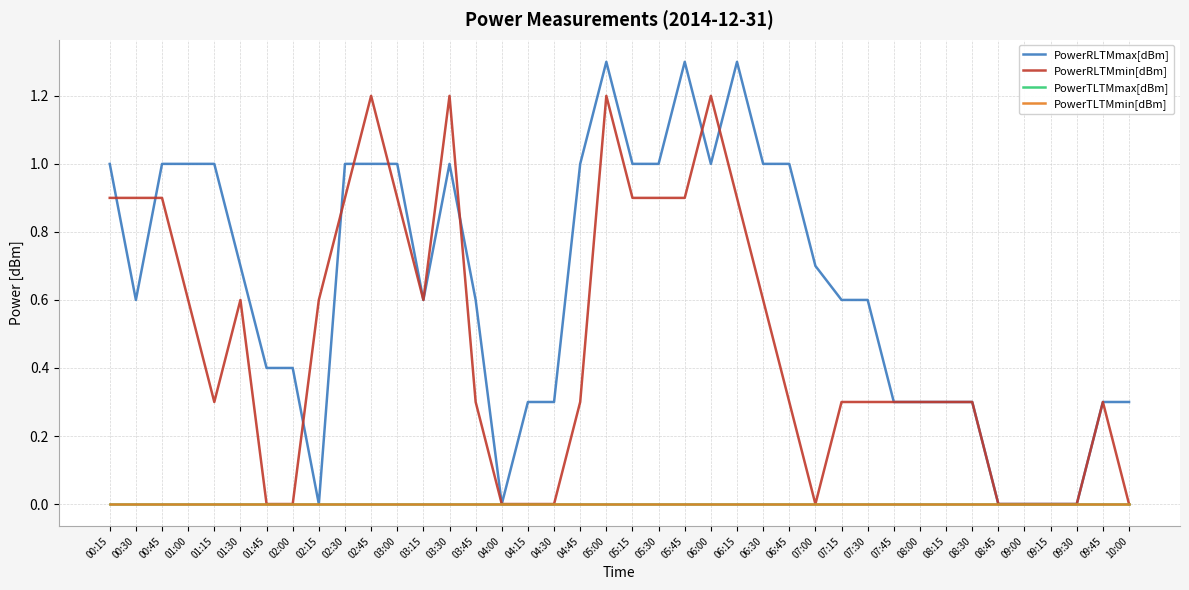

At which label is PowerRLTMmin[dBm] closest to 0?

01:45